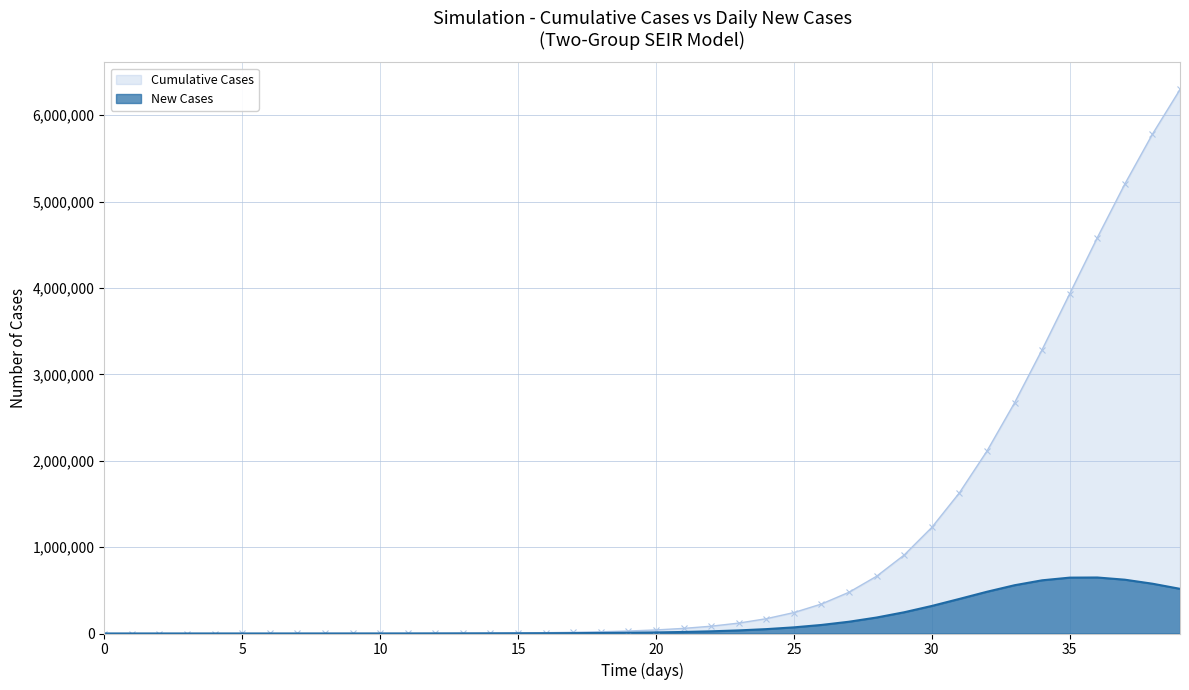

Rank the series by their average value, from highest to lowest.

Cumulative Cases, New Cases